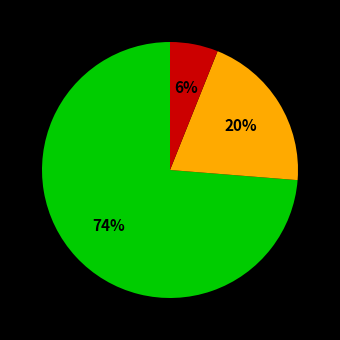

Is there a majority slice in this chart?

Yes